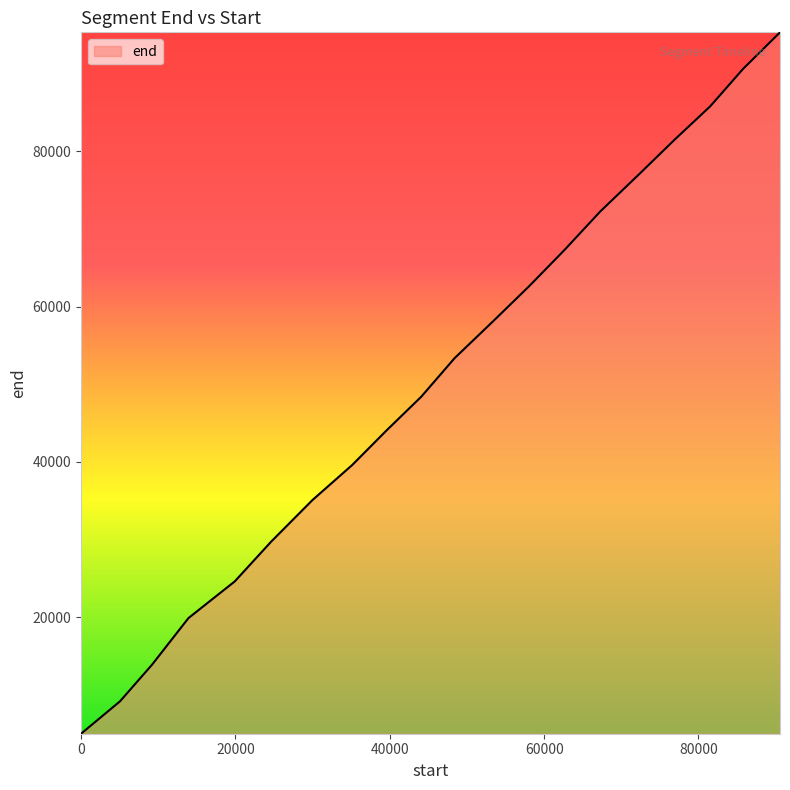

Reading left to right, list all the values displayed in this chart.

5040	9200	13920	19920	24640	29760	35120	39600	44080	48400	53360	58080	62640	67280	72240	76960	81520	85760	90560	95280